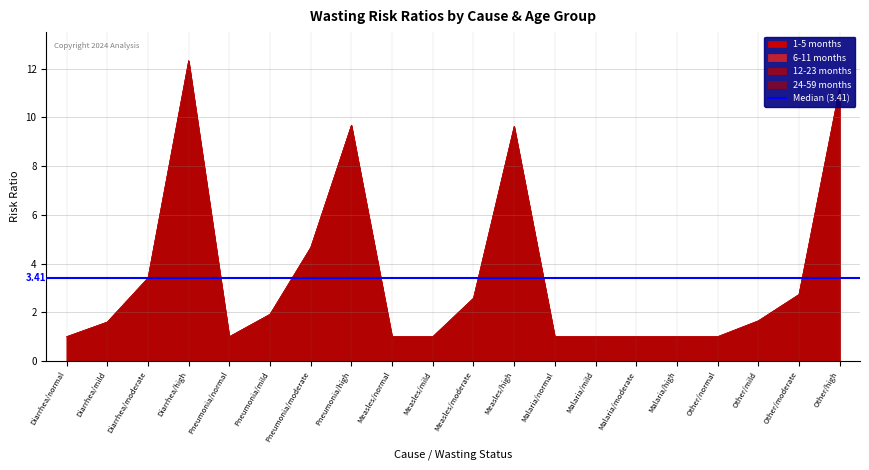

At how many categories does at least one series exceed 9?

4